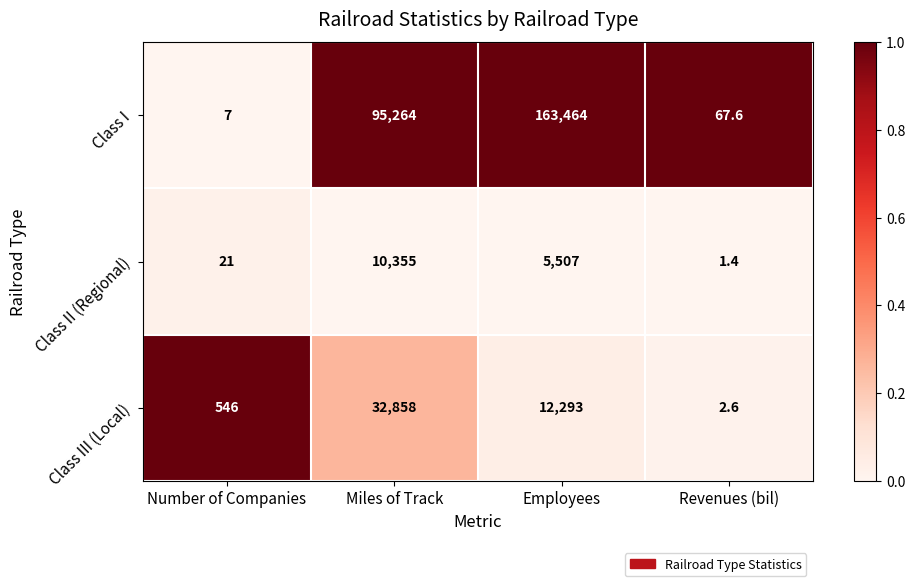

Reading left to right, extract all data points from this chart.

Class I: 7.0	95264.0	163464.0	67.6
Class II (Regional): 21.0	10355.0	5507.0	1.4
Class III (Local): 546.0	32858.0	12293.0	2.6